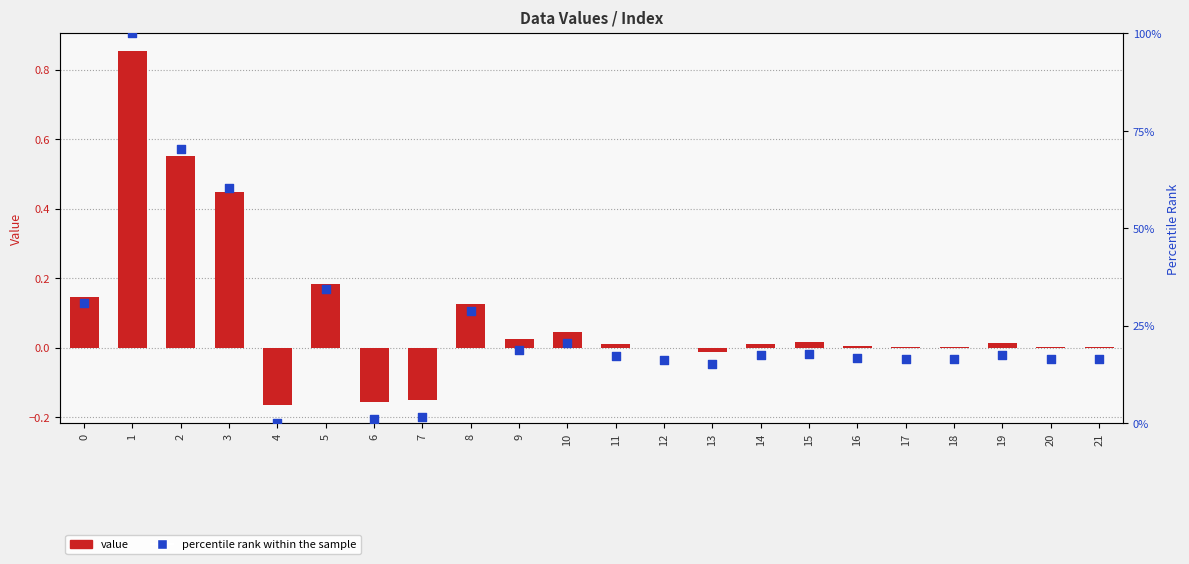

At how many categories does at least one series exceed 90?

1